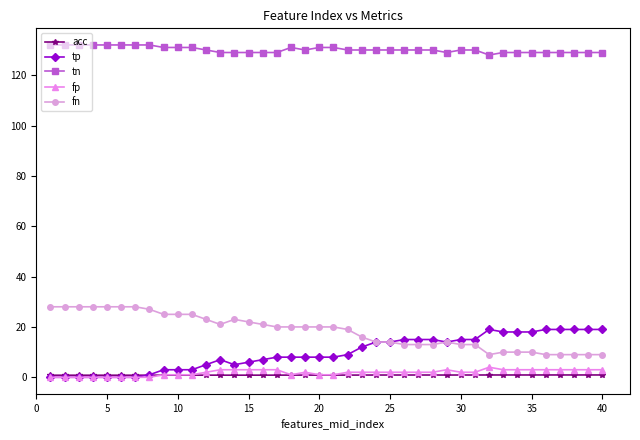

True or false: tn and acc intersect in this chart.

False